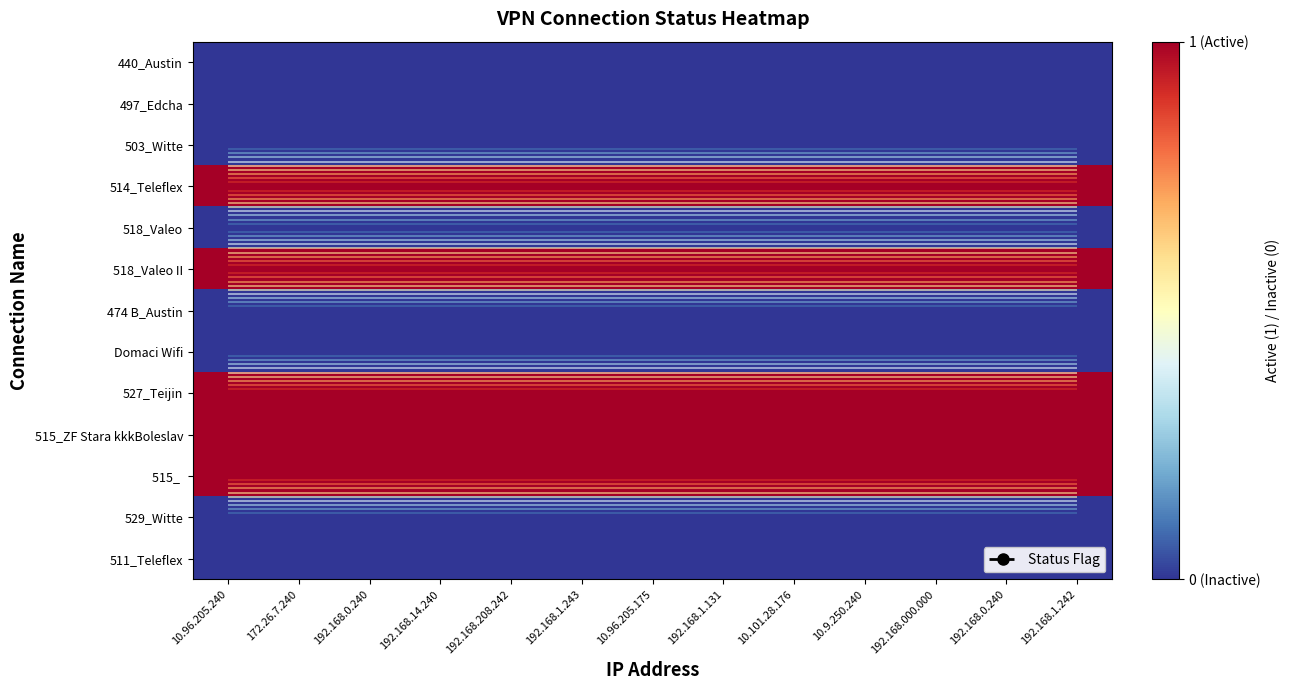

At 10.96.205.175, list the series in order from largest to smallest.

514_Teleflex, 518_Valeo II, 527_Teijin, 515_ZF Stara kkkBoleslav, 515_, 440_Austin, 497_Edcha, 503_Witte, 518_Valeo, 474 B_Austin, Domaci Wifi, 529_Witte, 511_Teleflex